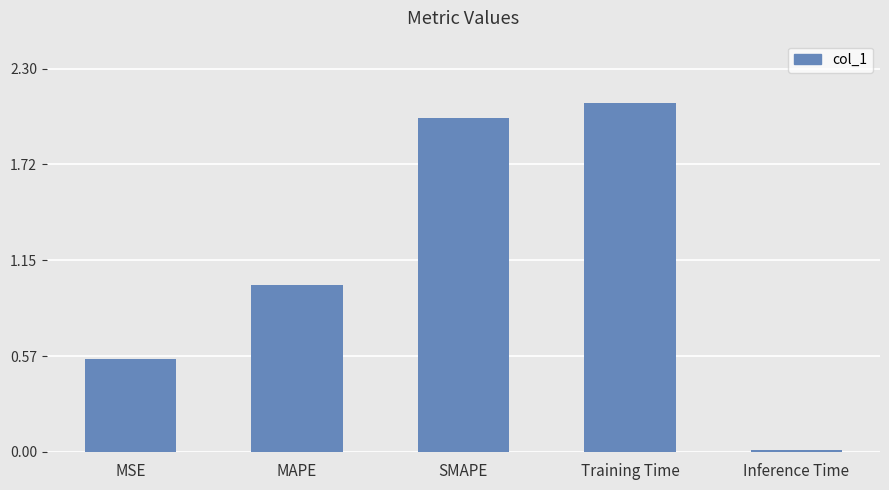

Where is the data nearest to the value 1?

MAPE